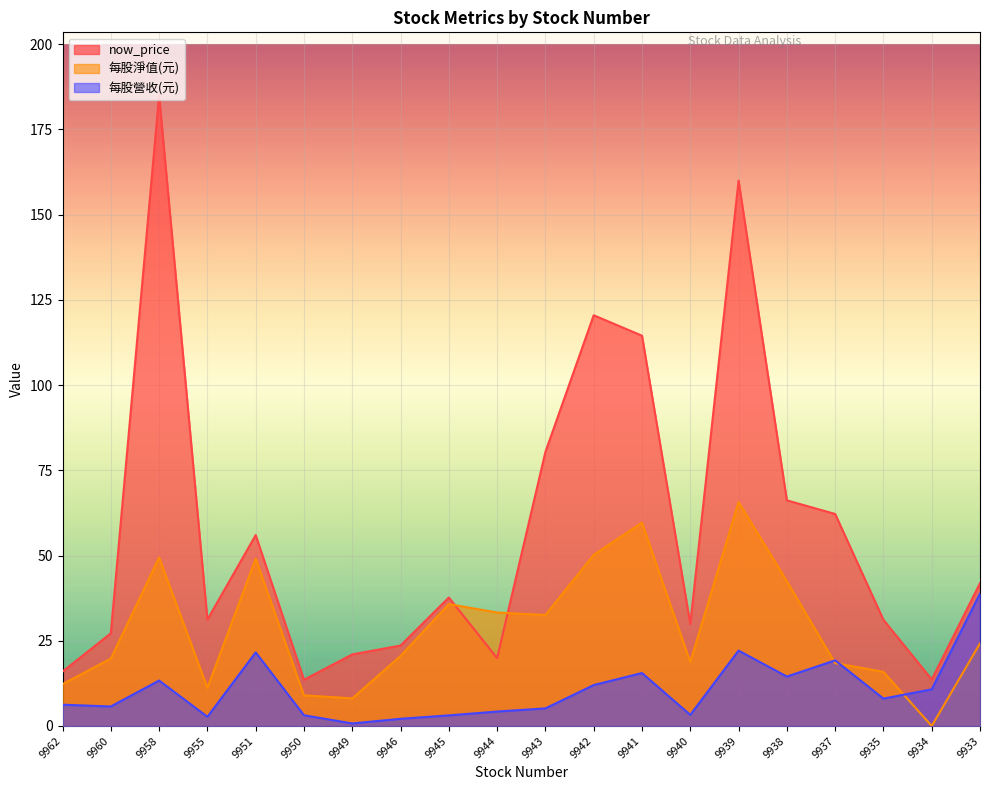

Rank the series at 9960 from lowest to highest value.

每股營收(元), 每股淨值(元), now_price